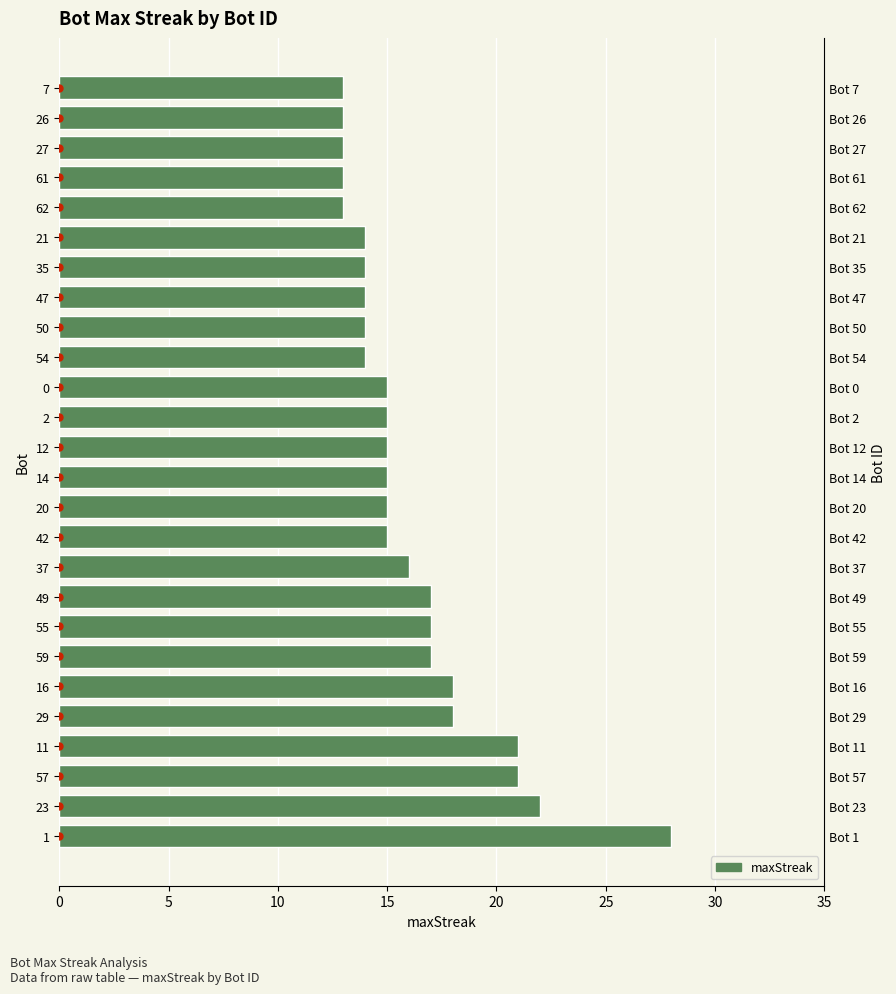

Between 55 and 11, which is larger?

11